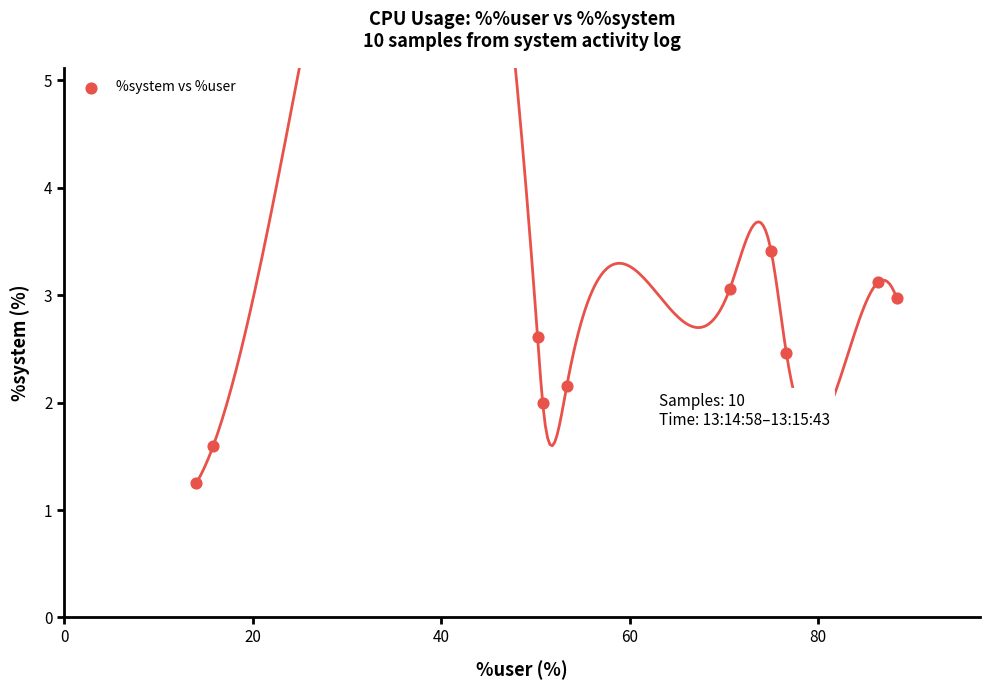

What is the range of X values (max minus min)?

74.3